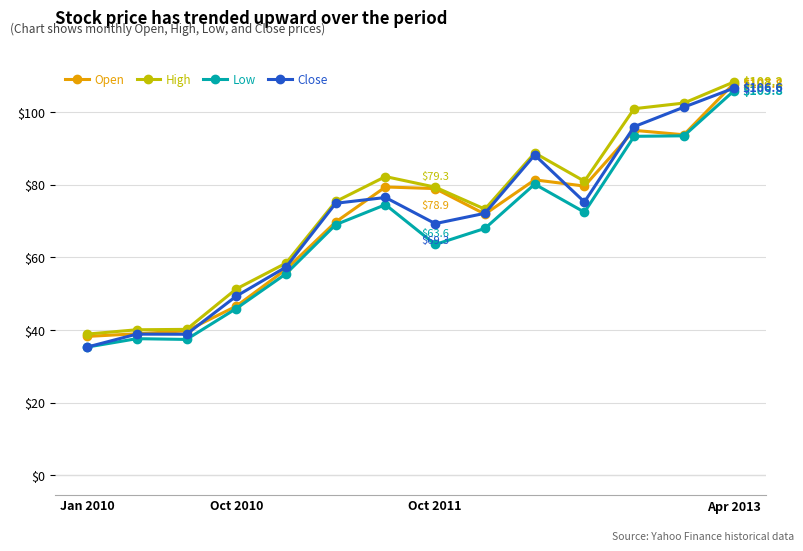

What is the minimum value for Low?

35.3